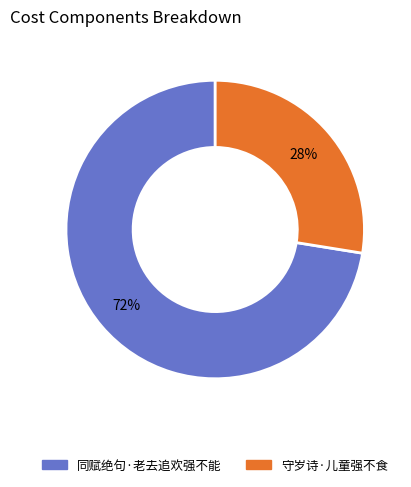

Which category has the biggest portion of the pie?

同赋绝句·老去追欢强不能